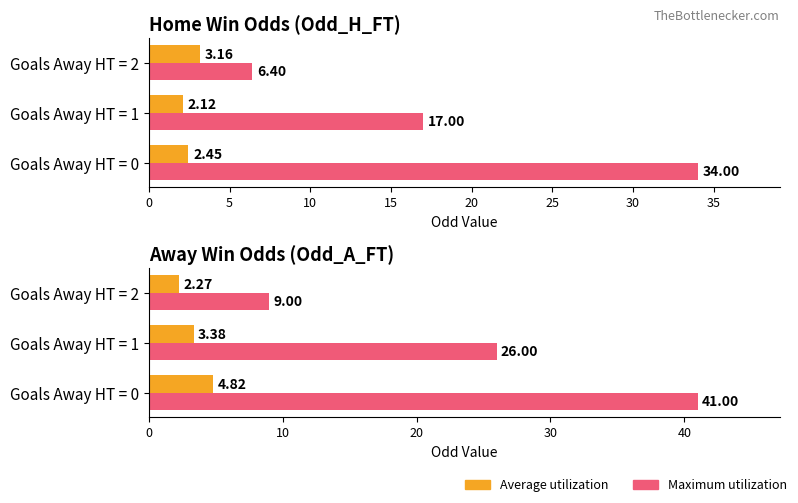

How many bars are there in each group?

2